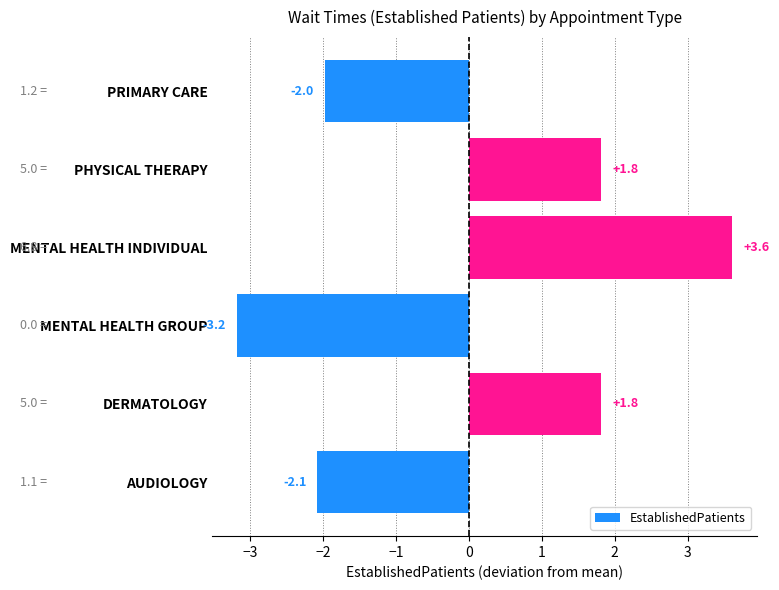

How many values are below 1?

3